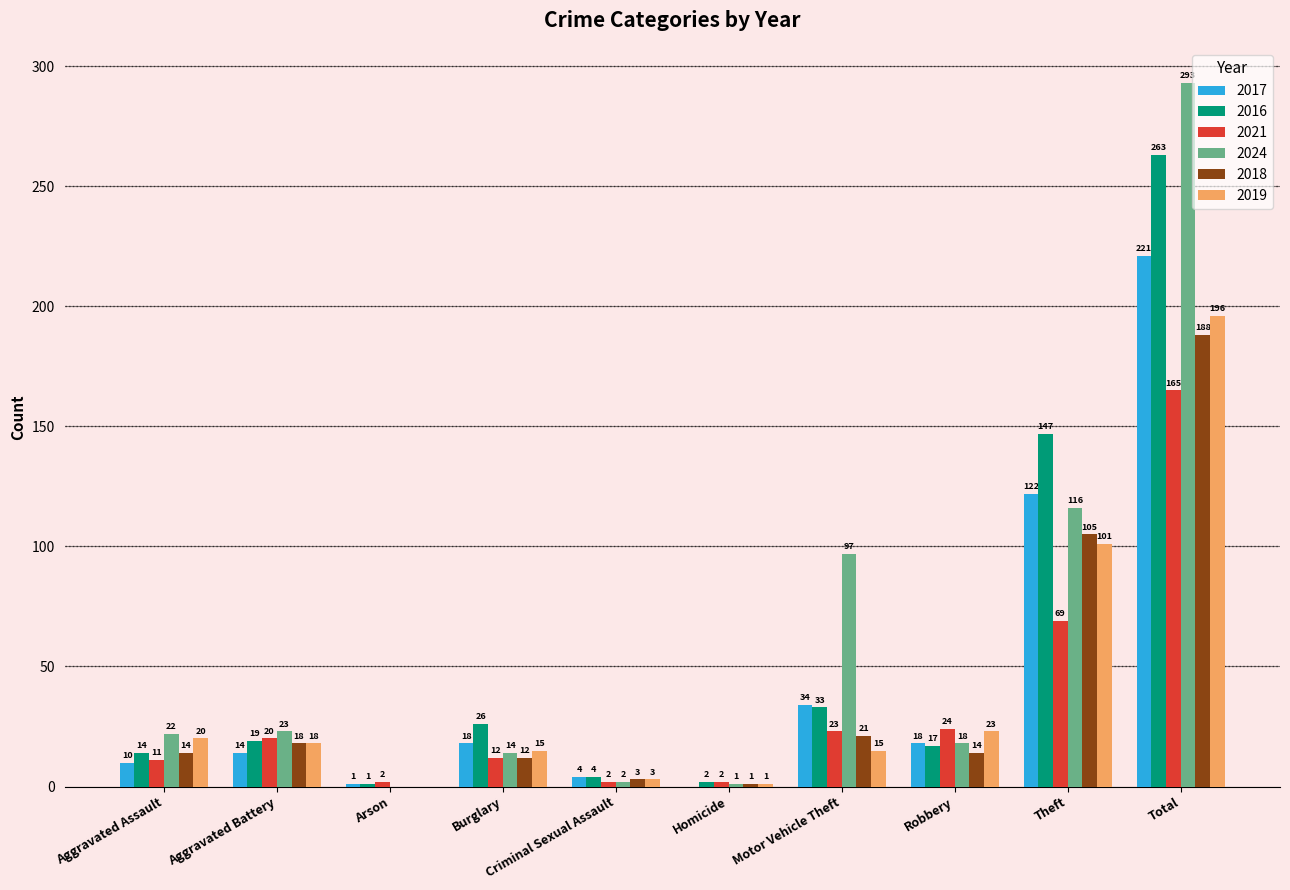

Reading left to right, transcribe all the data shown in this chart.

2017: 10	14	1	18	4	0	34	18	122	221
2016: 14	19	1	26	4	2	33	17	147	263
2021: 11	20	2	12	2	2	23	24	69	165
2024: 22	23	0	14	2	1	97	18	116	293
2018: 14	18	0	12	3	1	21	14	105	188
2019: 20	18	0	15	3	1	15	23	101	196